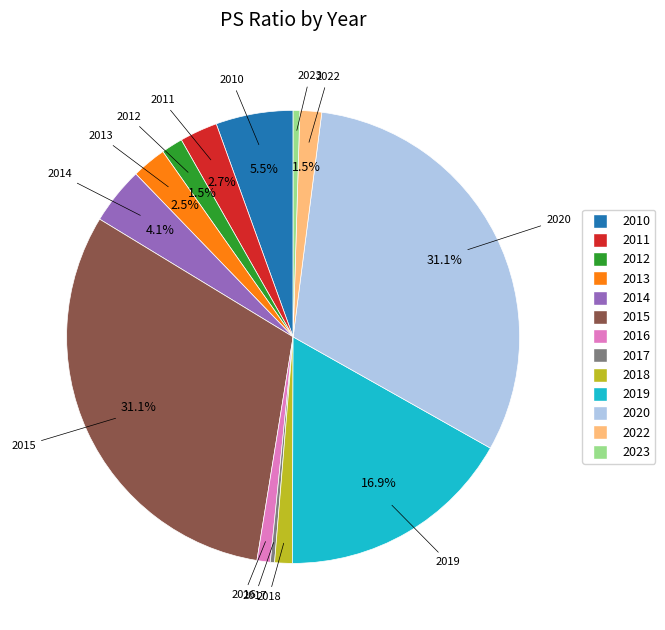

To the nearest percent, what is the difference between the largest and smallest slice percentages?

31%